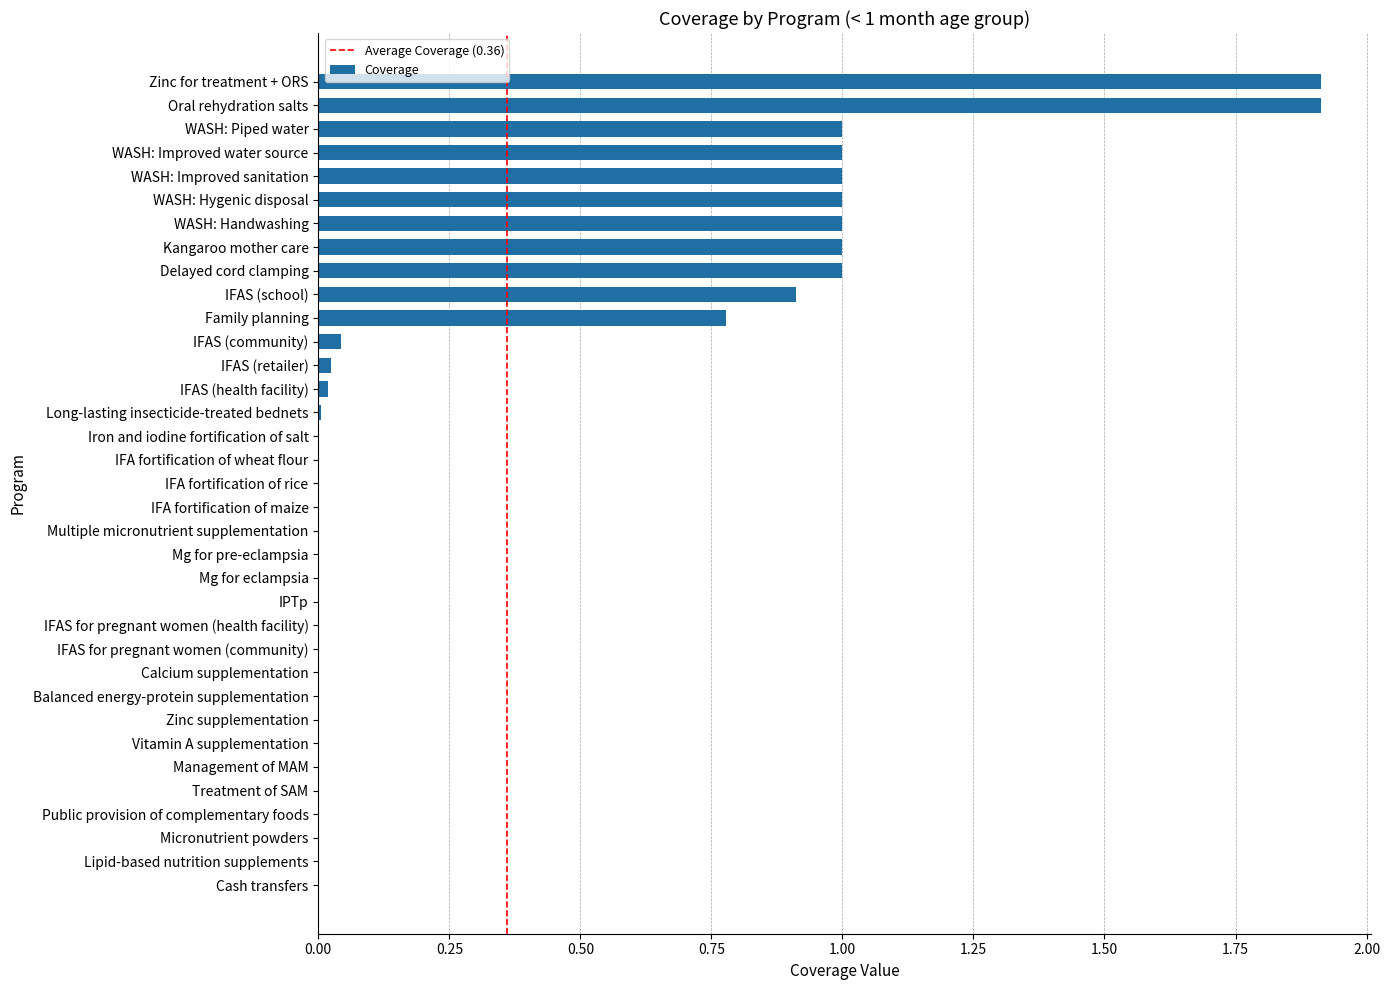

True or false: the data shows 1.6 at WASH: Improved water source.

False